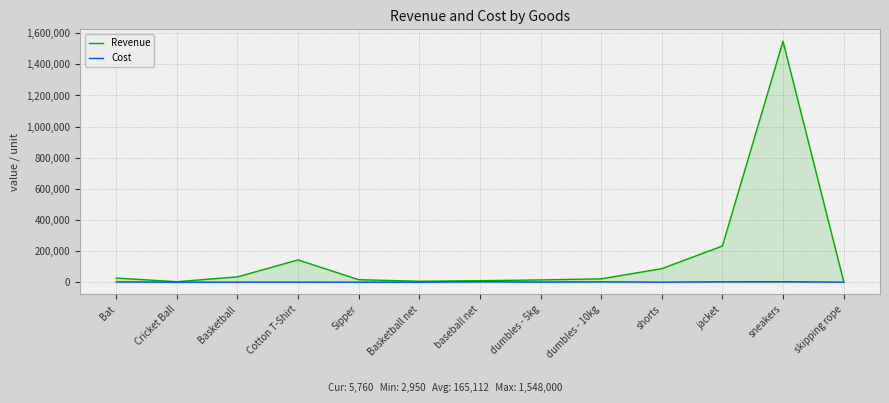

What is the label of the 13th point from the left?

skipping rope